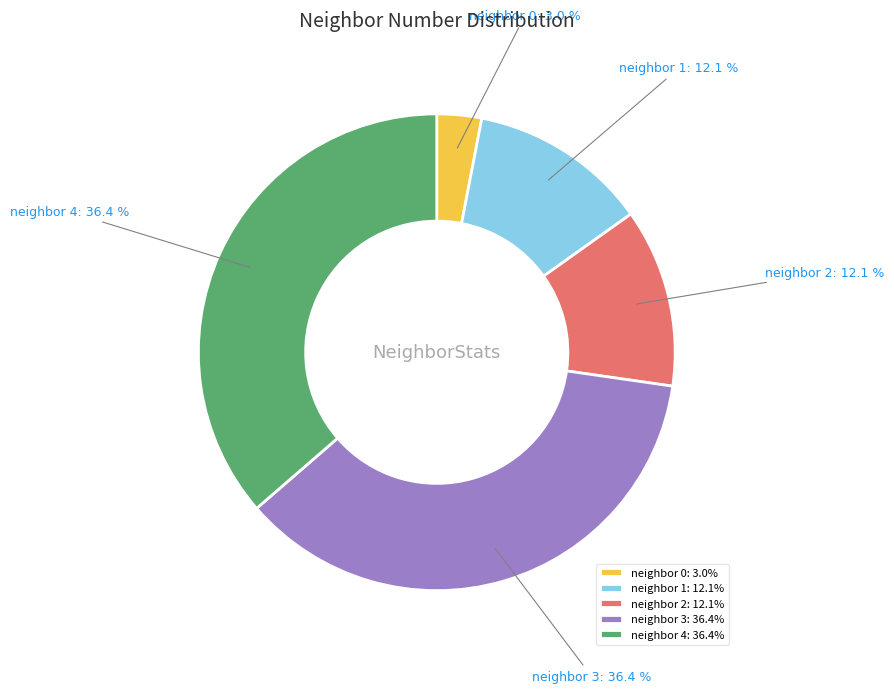

Which has a higher value, neighbor 2: 12.1% or neighbor 0: 3.0%?

neighbor 2: 12.1%